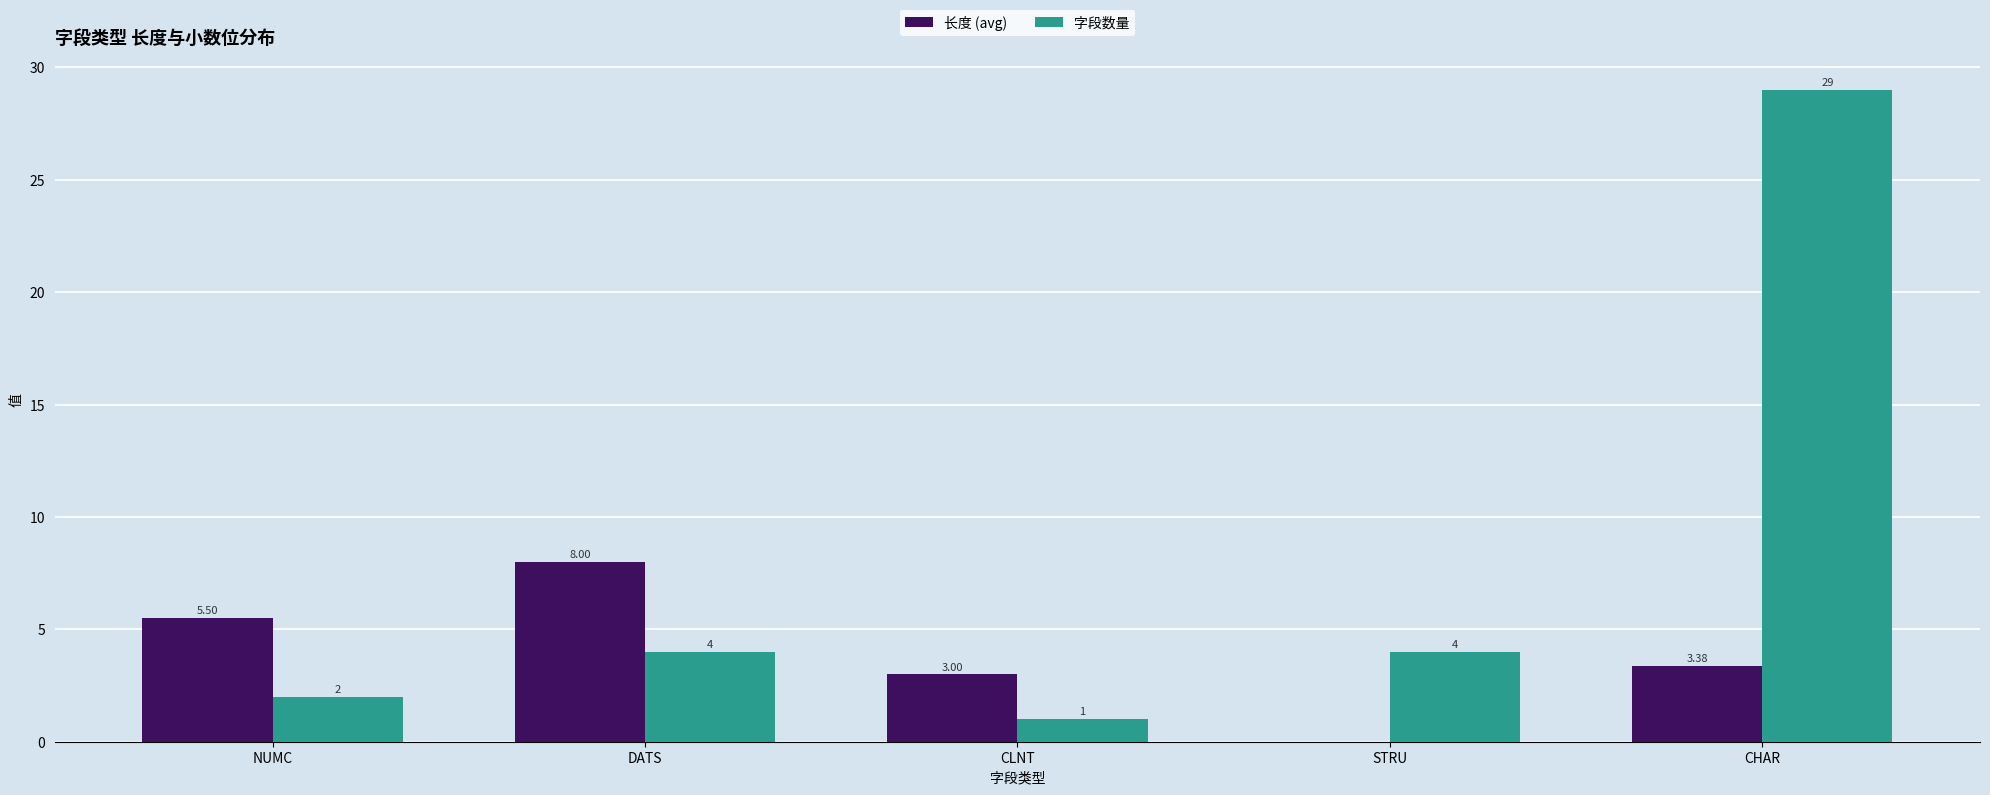

What is the sum of the 长度 (avg) values at CHAR and DATS?

11.4